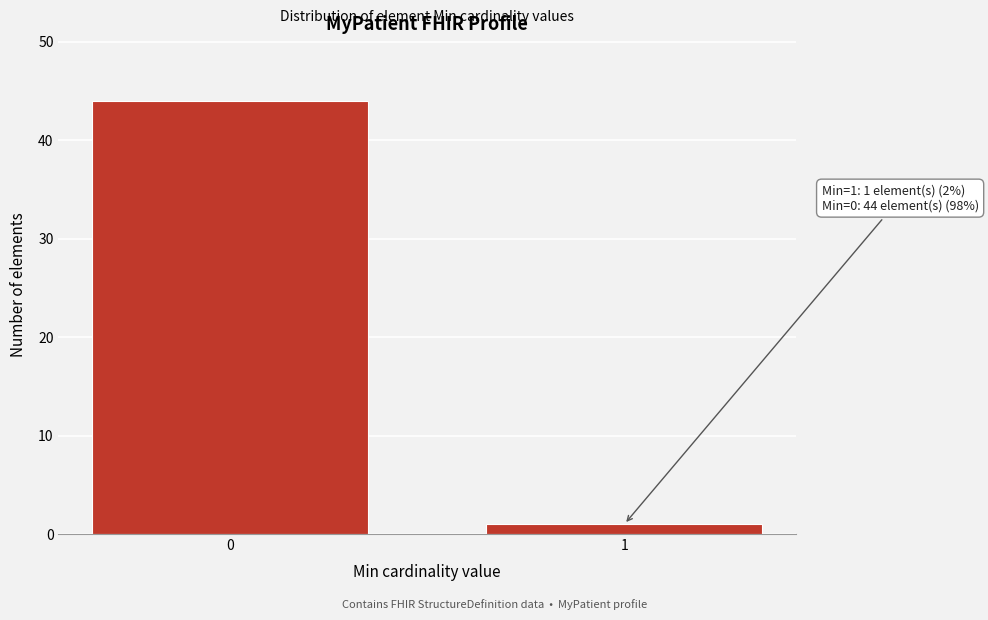

Reading left to right, what are all the values shown in this chart?

44	1